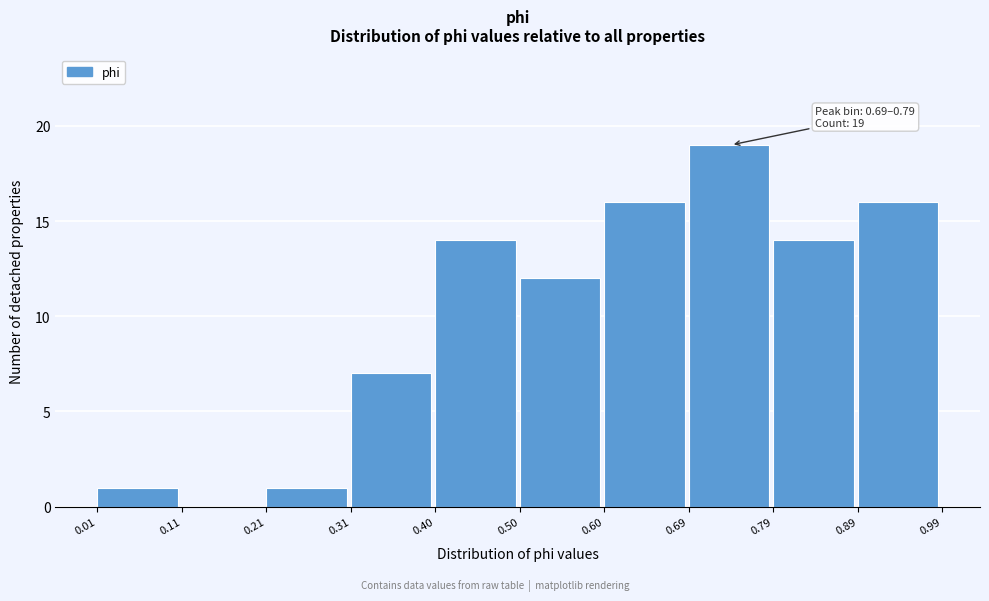

Which range on the x-axis has the tallest bar?

0.69 to 0.79